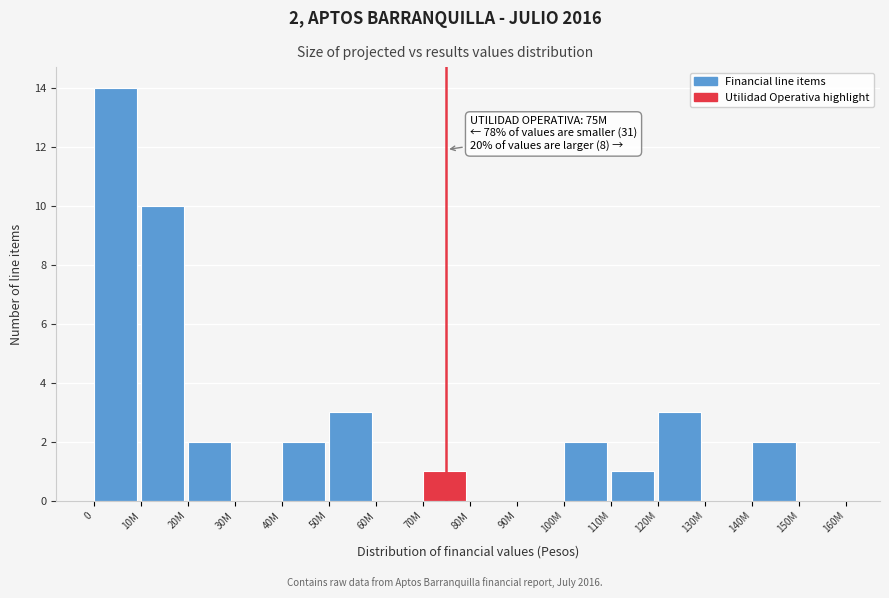

Reading right to left, transcribe all the data shown in this chart.

150M=0	140M=2	130M=0	120M=3	110M=1	100M=2	90M=0	80M=0	70M=1	60M=0	50M=3	40M=2	30M=0	20M=2	10M=10	0=14